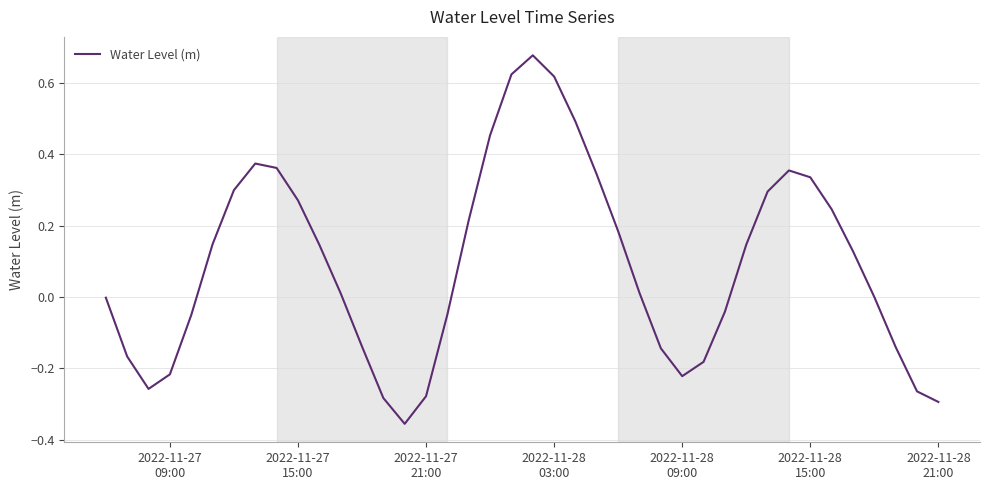

What is the difference between the maximum and minimum values?

1.0